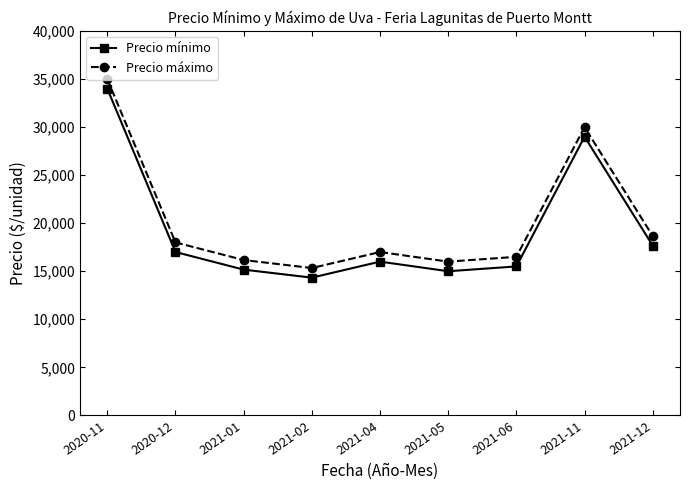

At which category is the sum across all series the highest?

2020-11